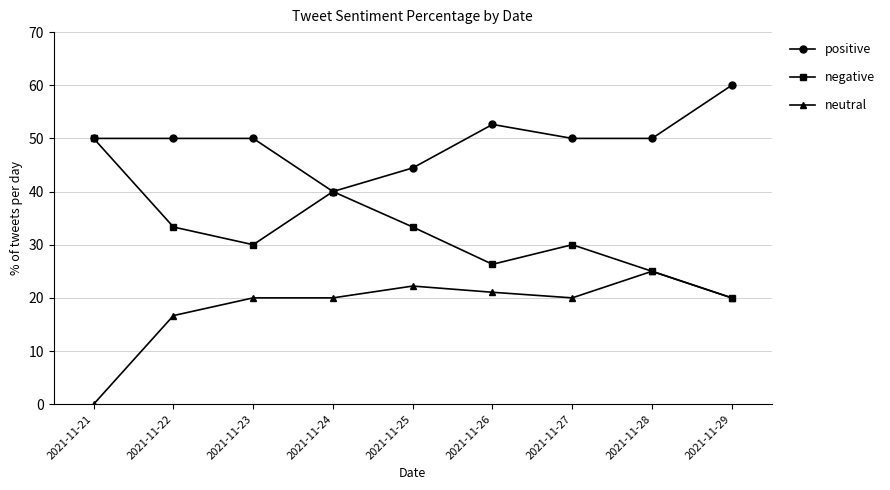

Is it true that positive equals 52.6 at 2021-11-26?

True